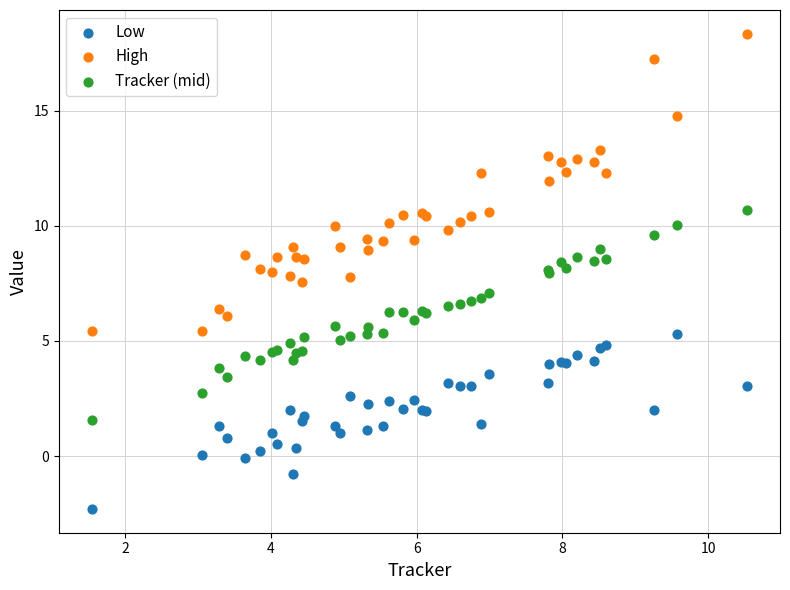

Which series reaches the maximum Y coordinate?

High